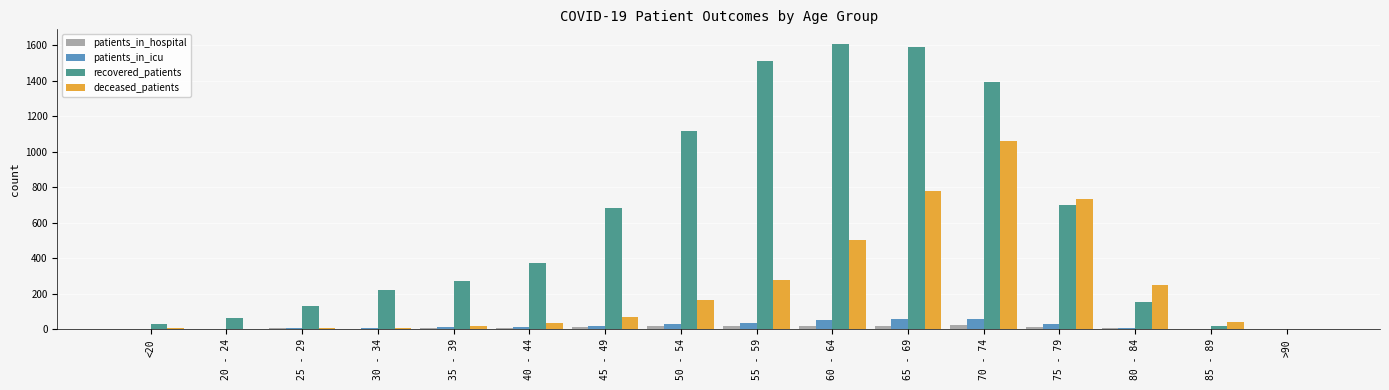

What is the sum of all recovered_patients values?

9853